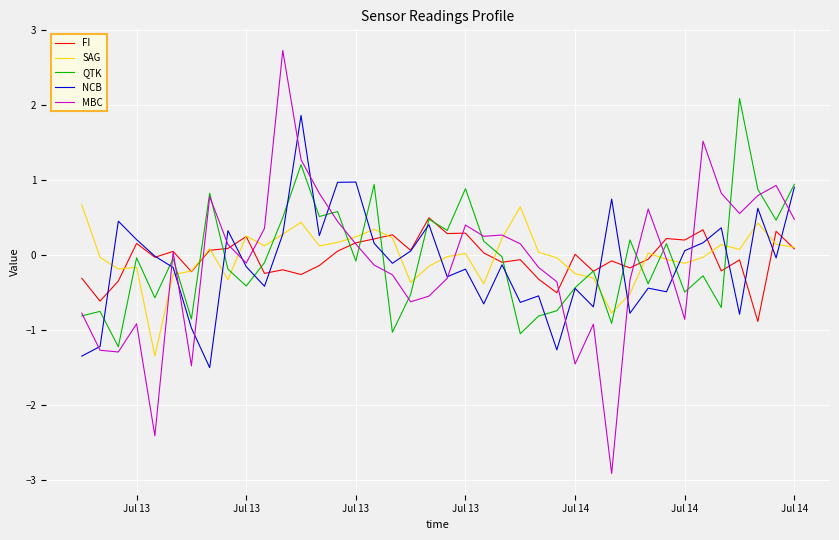

True or false: QTK and MBC intersect in this chart.

True